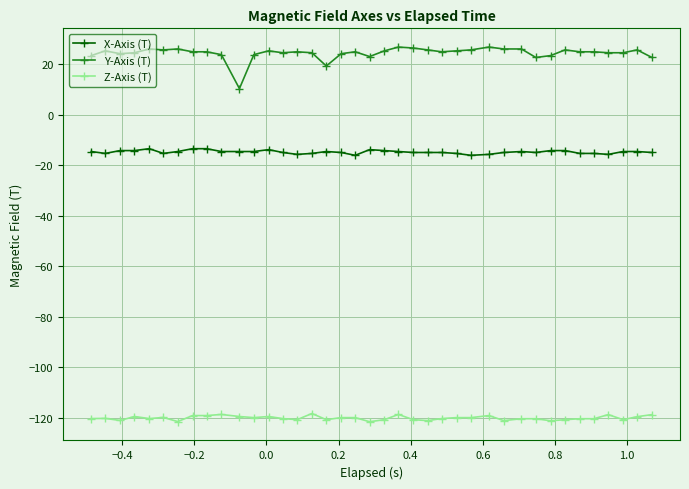

What is the difference between the maximum and second lowest values in the X-Axis (T) series?

2.6